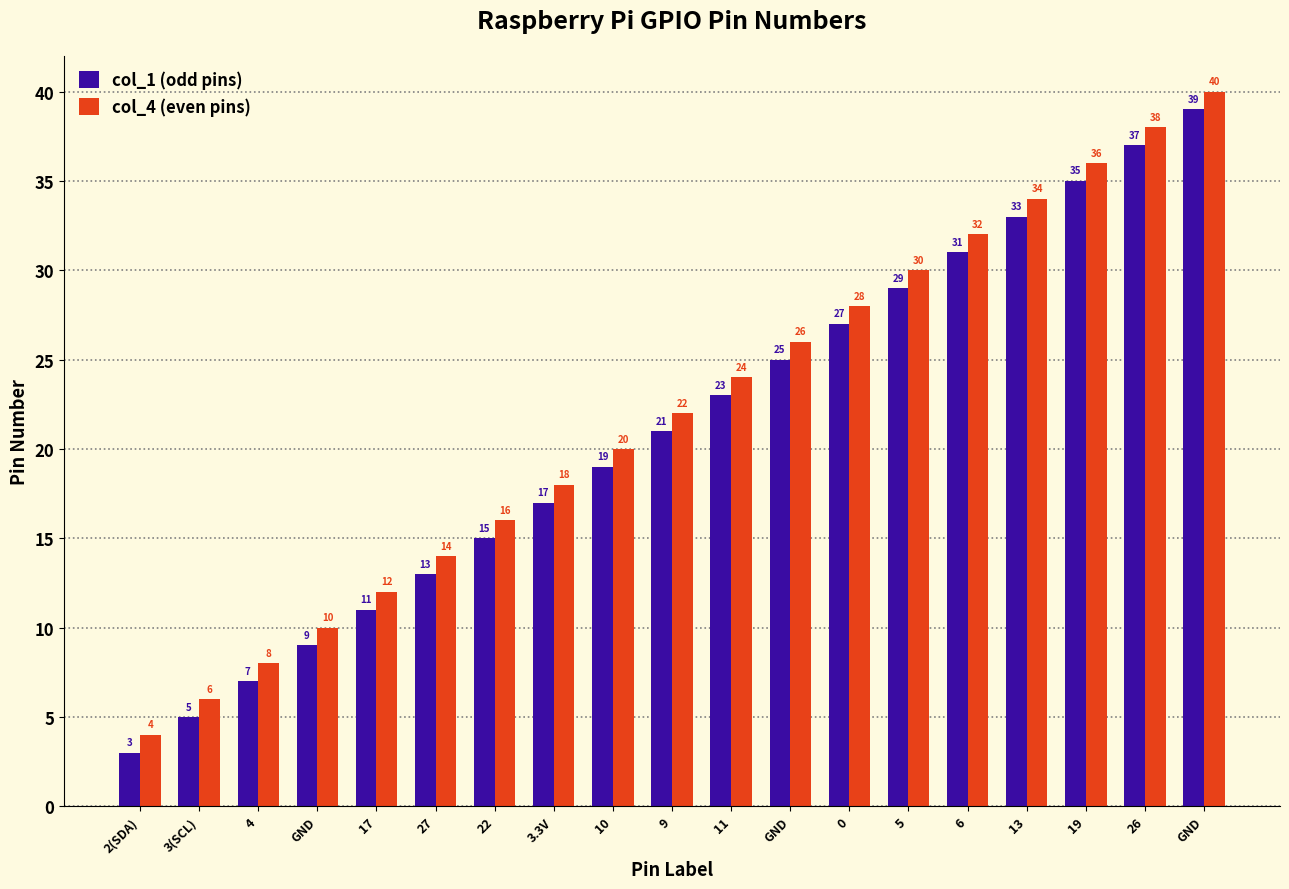

How many data points in col_4 (even pins) are less than 22?

9